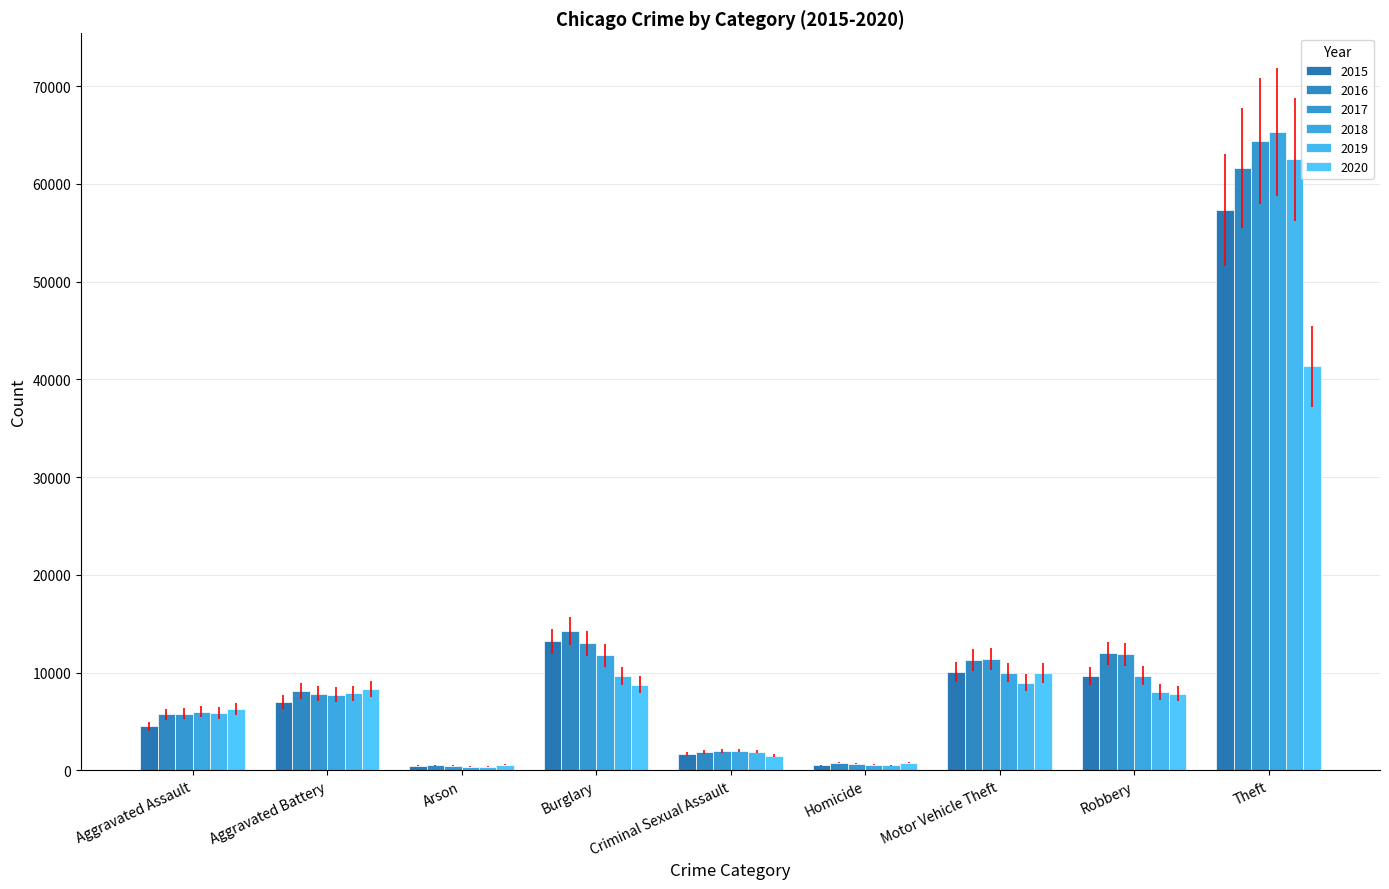

How many groups of bars are there?

9